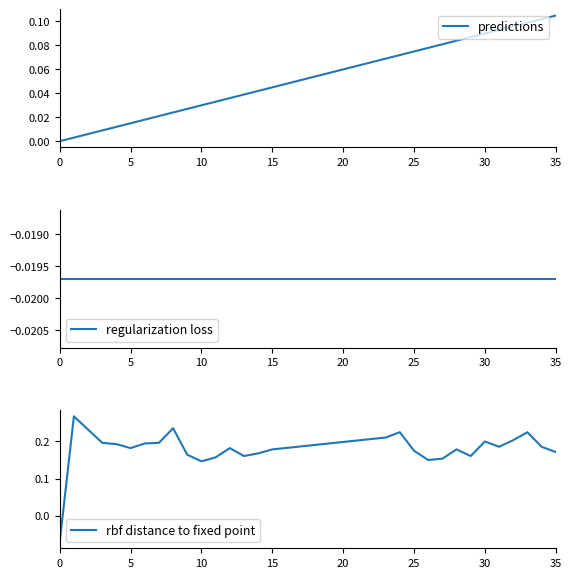

What is the total value across all series at 0?

-0.1